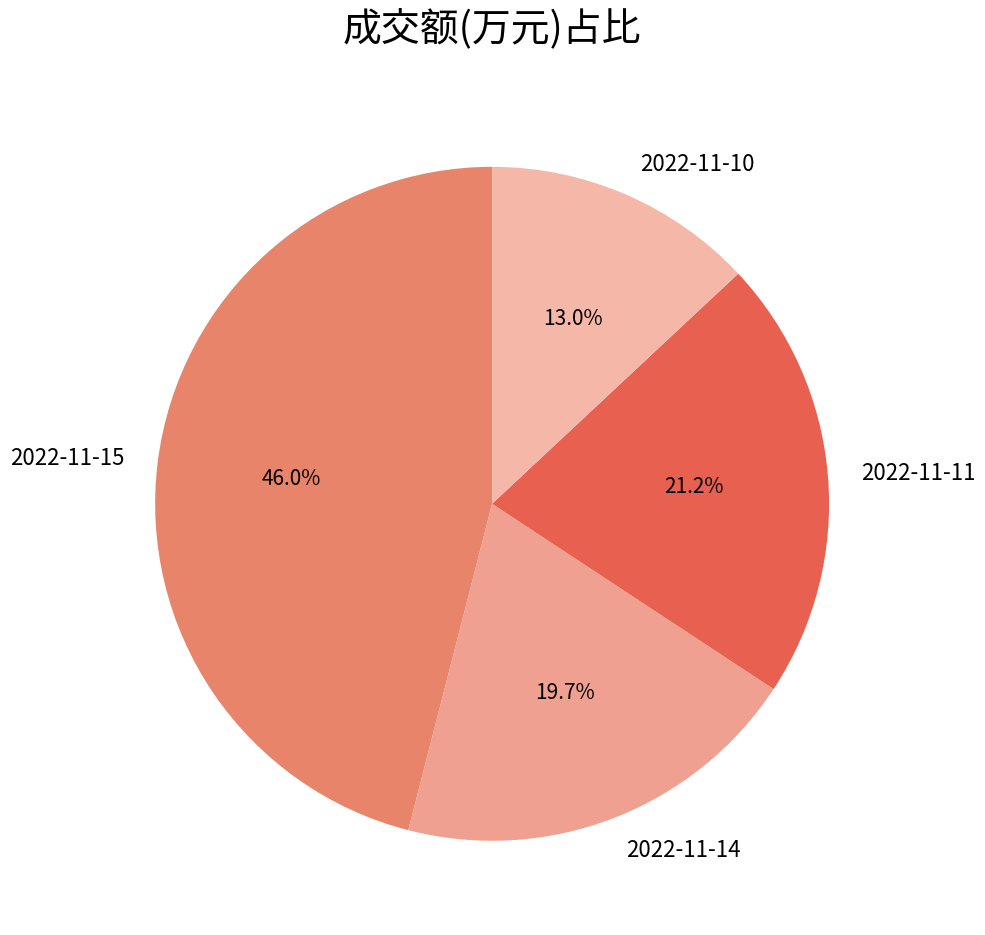

Between 2022-11-14 and 2022-11-15, which is larger?

2022-11-15